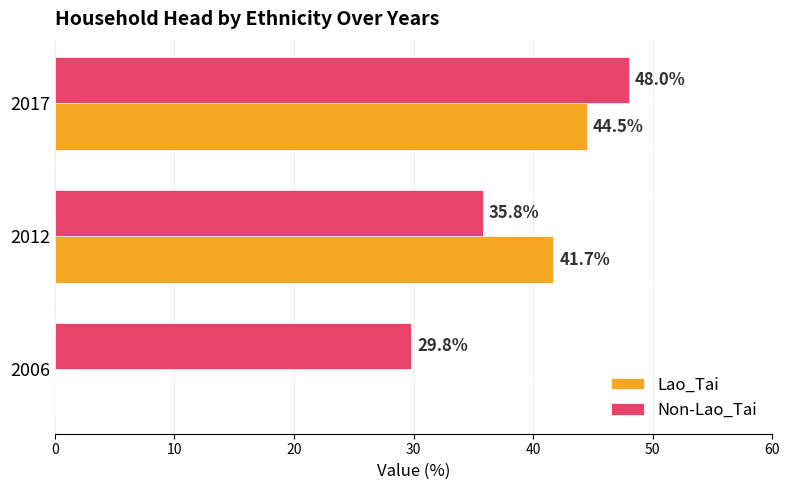

Count the number of categories in the chart.

3